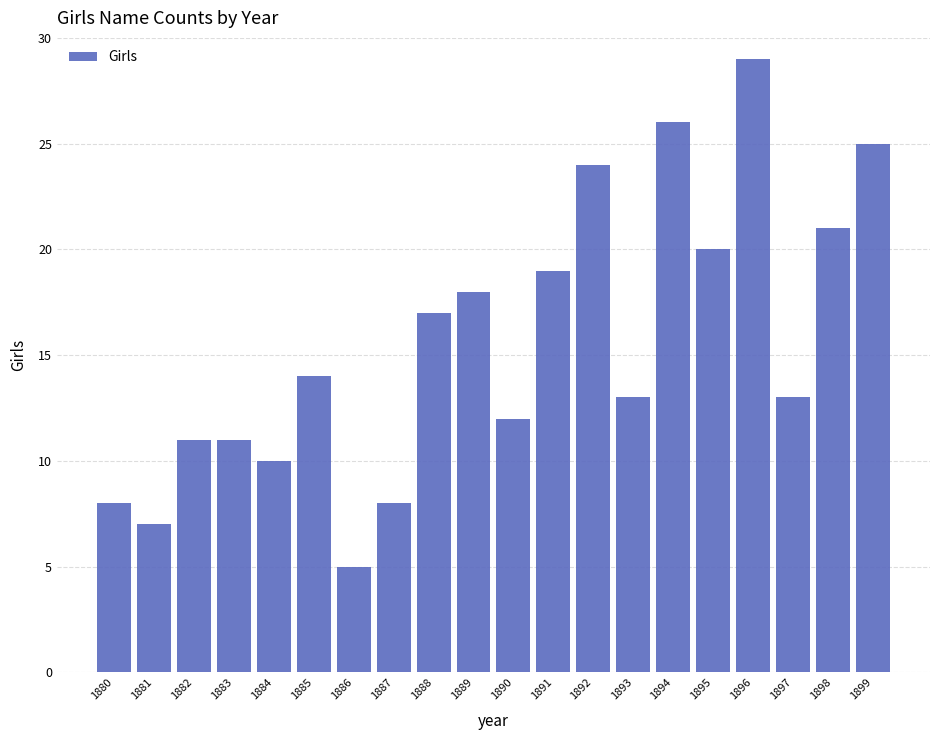

What is the difference between the second highest and minimum values?

21